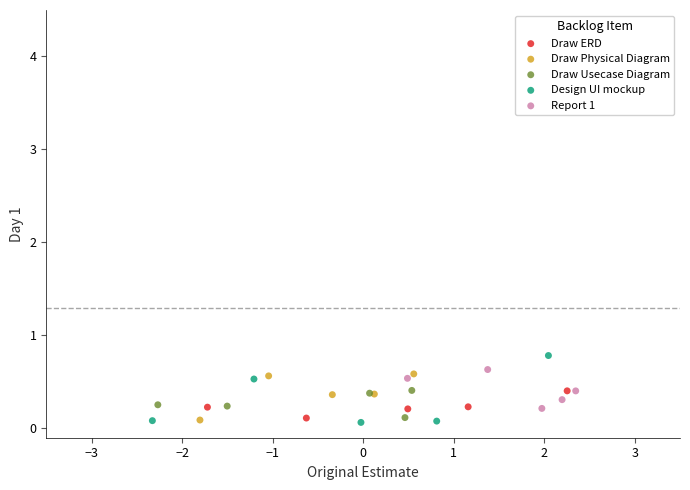

What are all the series names shown in the legend?

Draw ERD, Draw Physical Diagram, Draw Usecase Diagram, Design UI mockup, Report 1